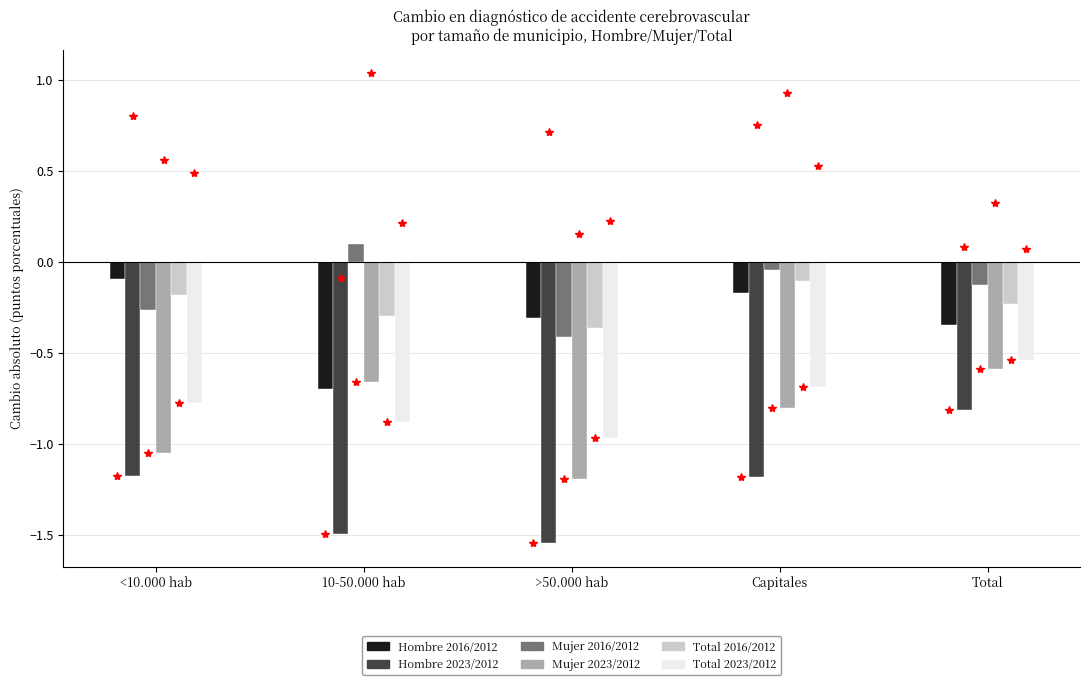

At which label does Total 2016/2012 reach its minimum?

>50.000 hab